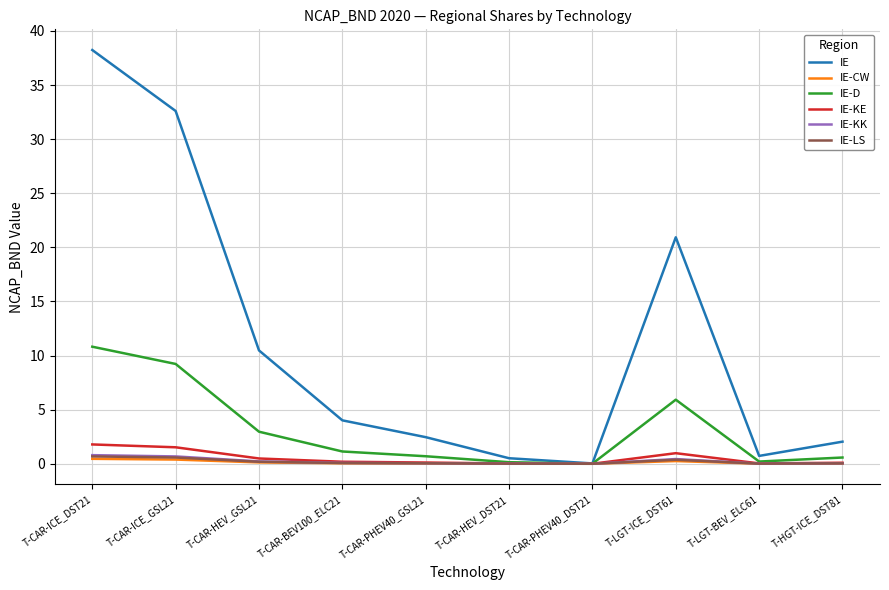

Which series has the largest total across all categories?

IE